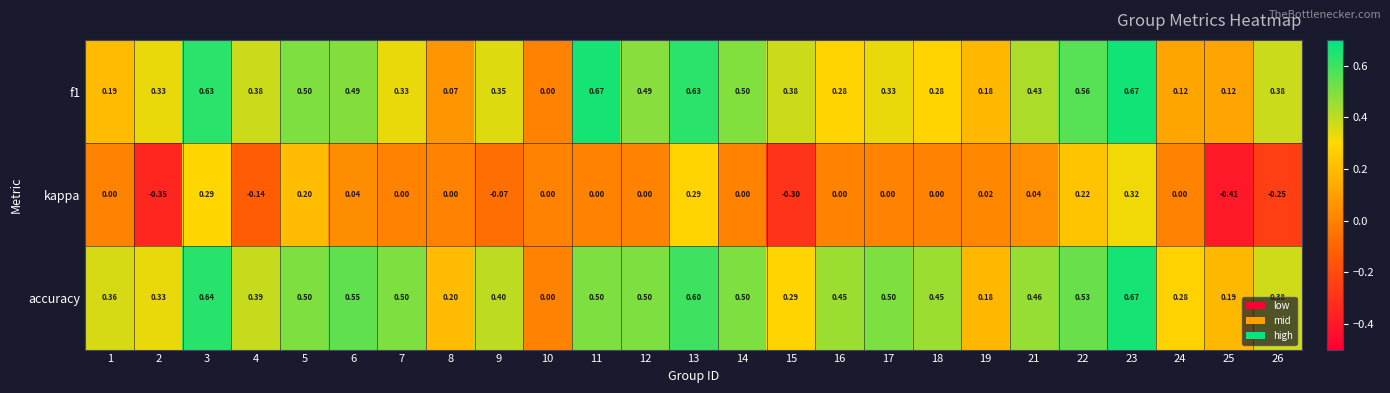

Which series has the largest range (max minus min)?

kappa